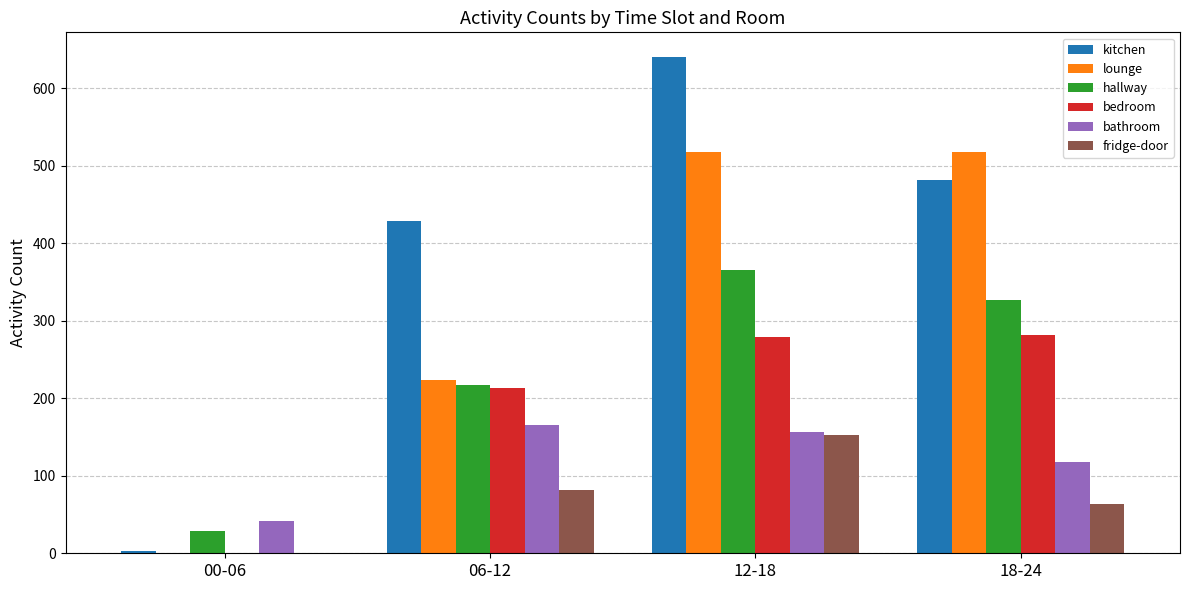

What is the sum of all fridge-door values?

298